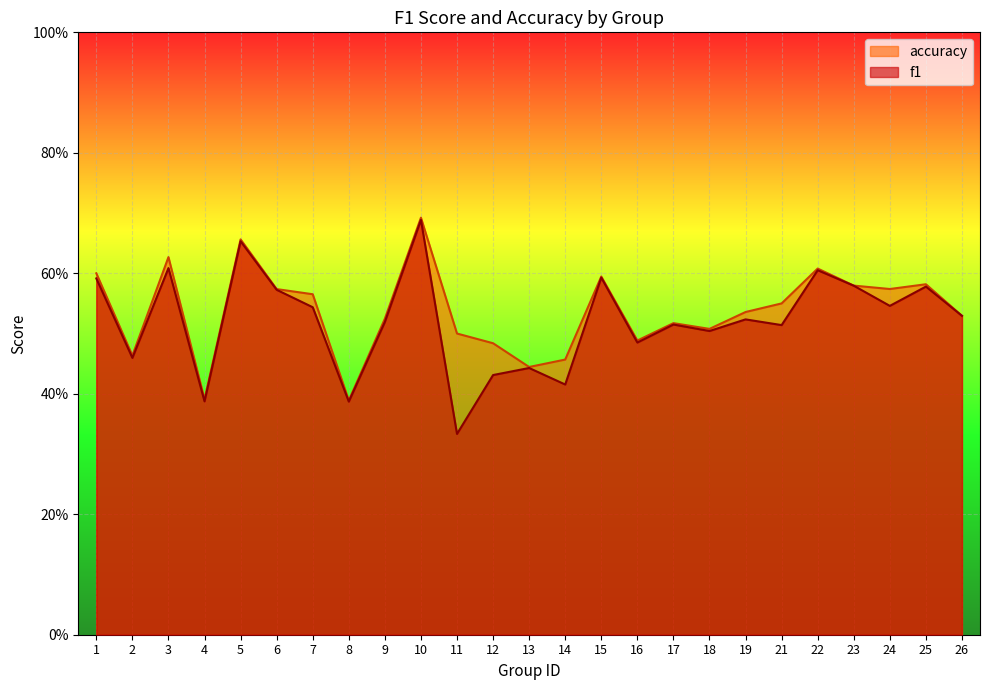

Which series has the largest total across all categories?

accuracy